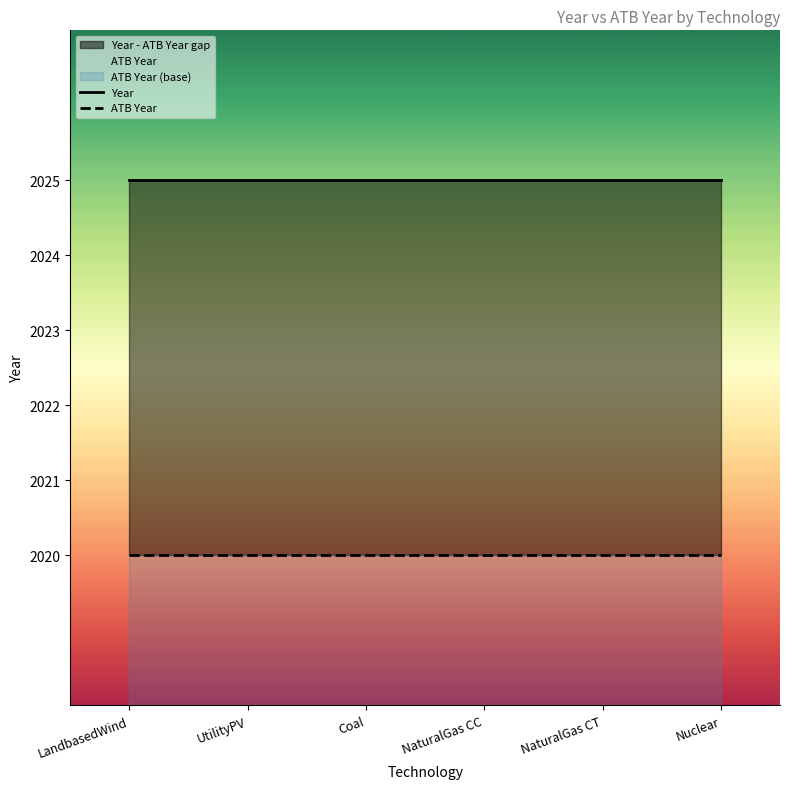

Reading left to right, extract all data points from this chart.

Year: LandbasedWind=2025	UtilityPV=2025	Coal=2025	NaturalGas CC=2025	NaturalGas CT=2025	Nuclear=2025
ATB Year: LandbasedWind=2020	UtilityPV=2020	Coal=2020	NaturalGas CC=2020	NaturalGas CT=2020	Nuclear=2020